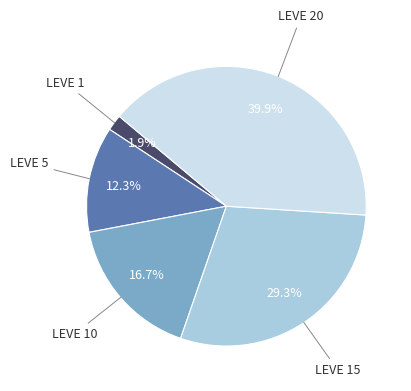

Do LEVE 10 and LEVE 15 together represent more than half of the pie?

No